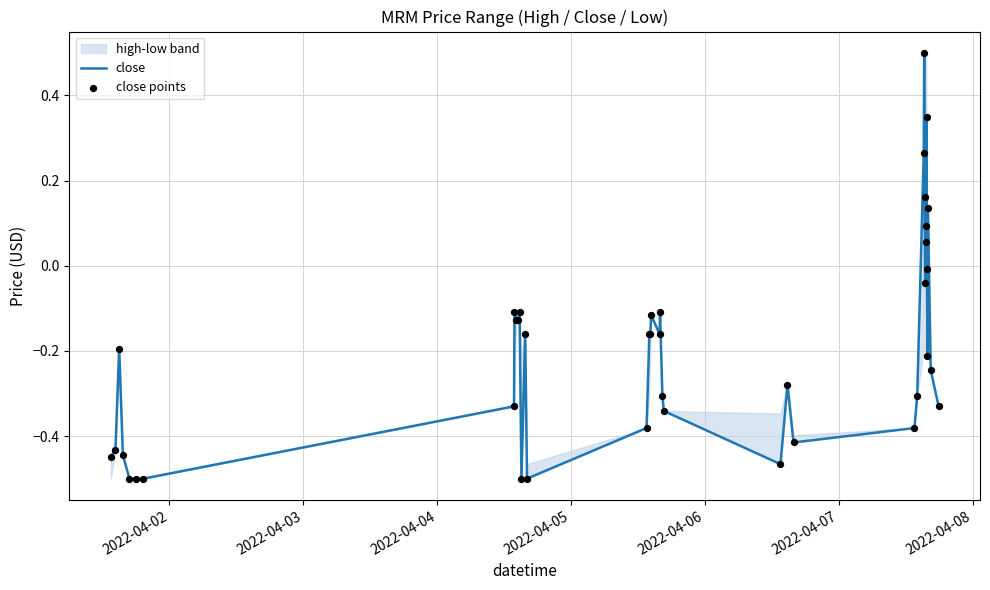

Which series reaches the maximum Y coordinate?

close